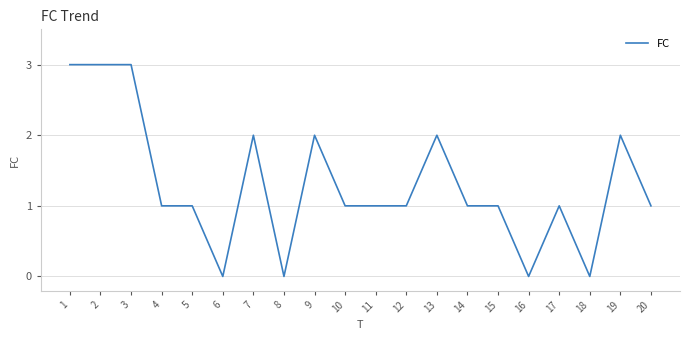

How many distinct data groups are displayed?

1